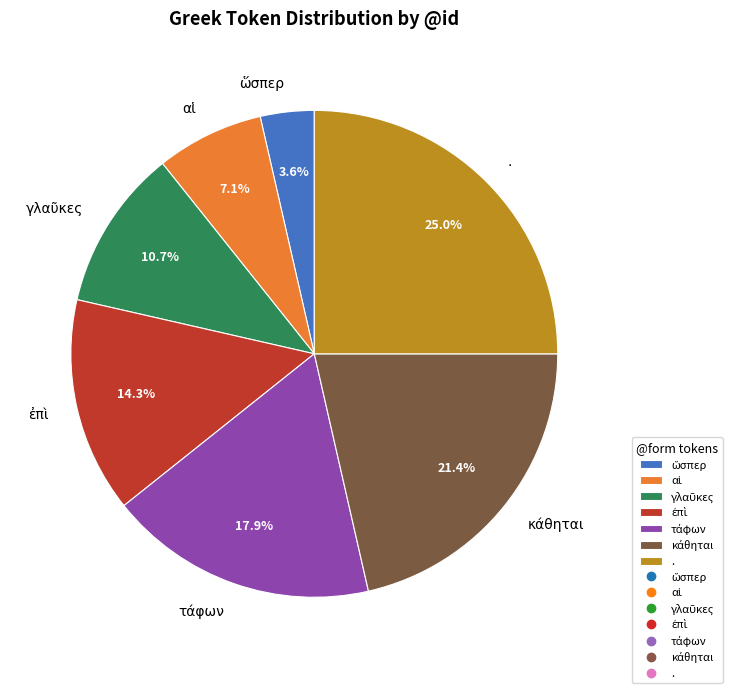

Which category has the biggest portion of the pie?

.